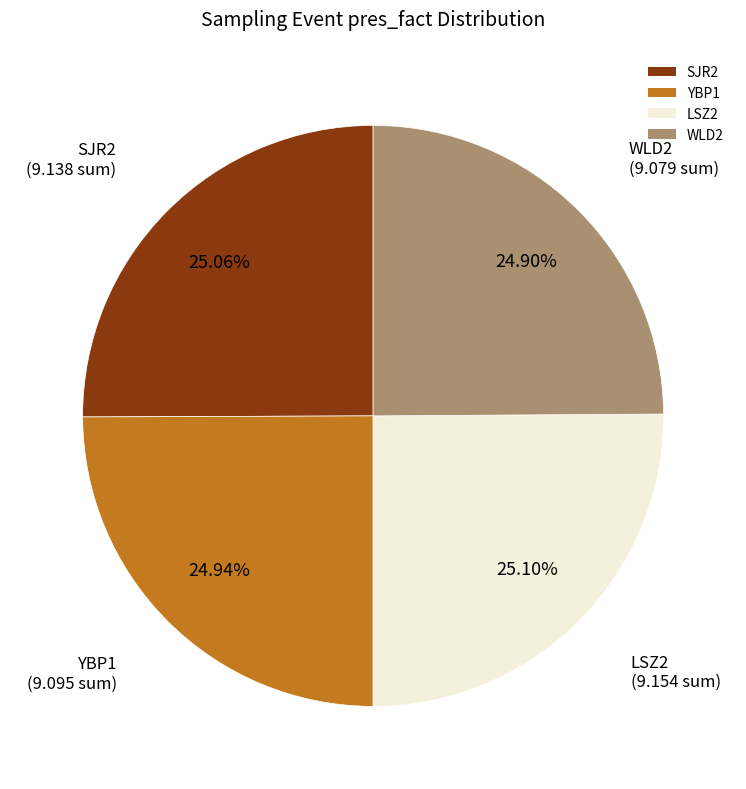

Is there any slice that represents more than half of the pie?

No